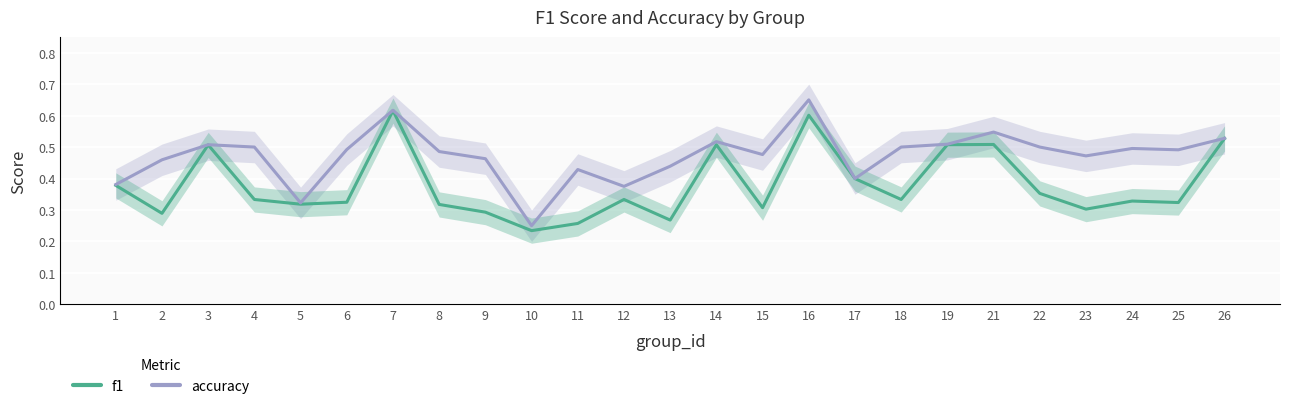

At which label does accuracy reach its peak?

16